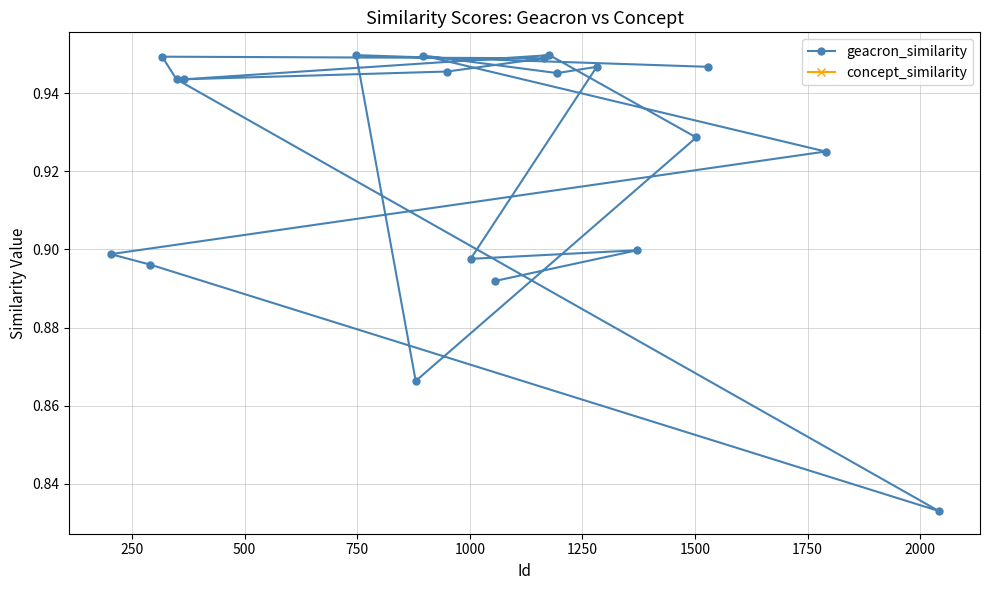

Count the geacron_similarity values in the range 0 to 1.

20